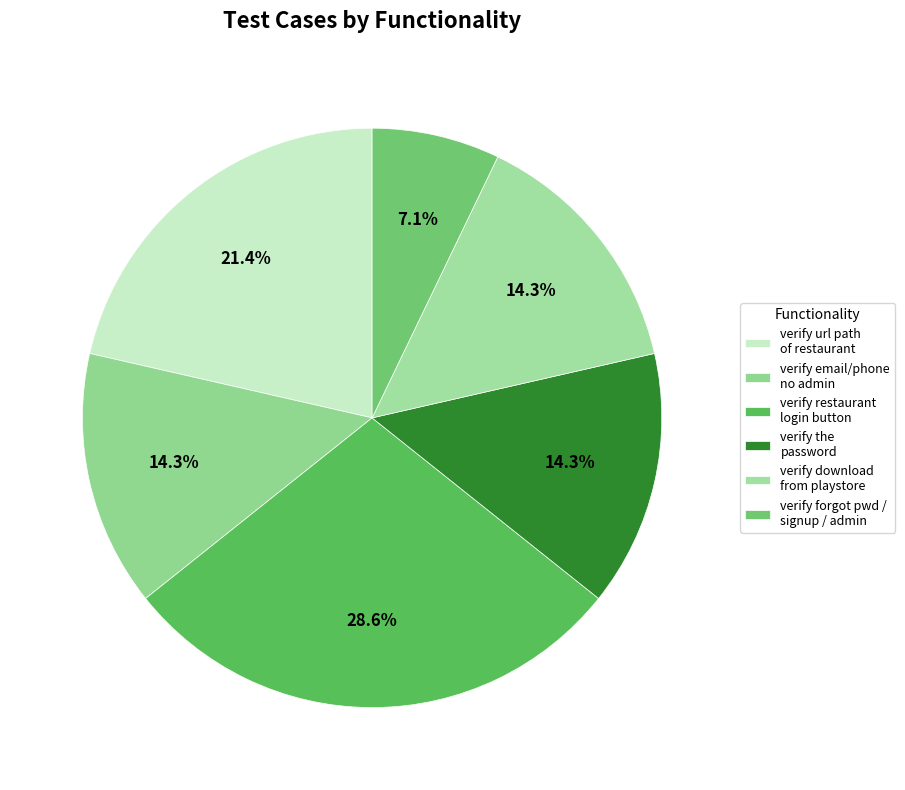

How many segments does this pie chart have?

6